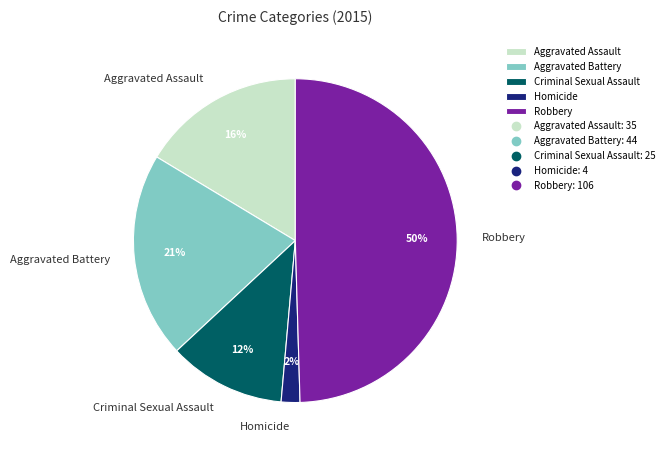

Between Aggravated Assault and Aggravated Battery, which is larger?

Aggravated Battery